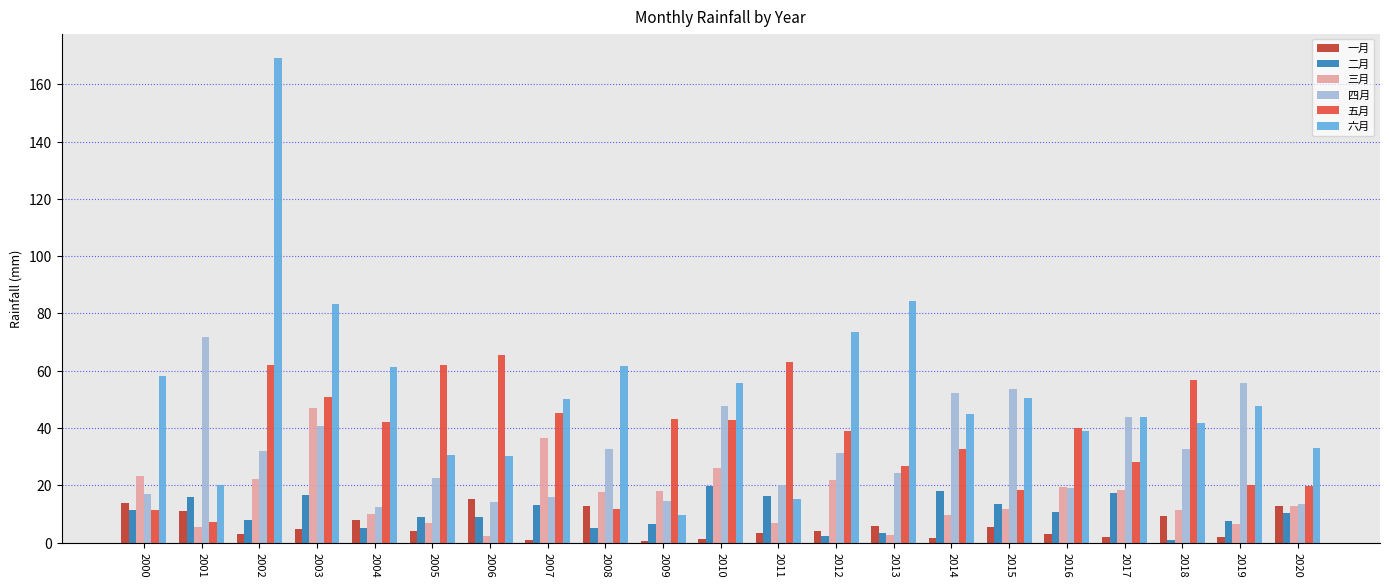

Does the chart contain stacked bars?

No